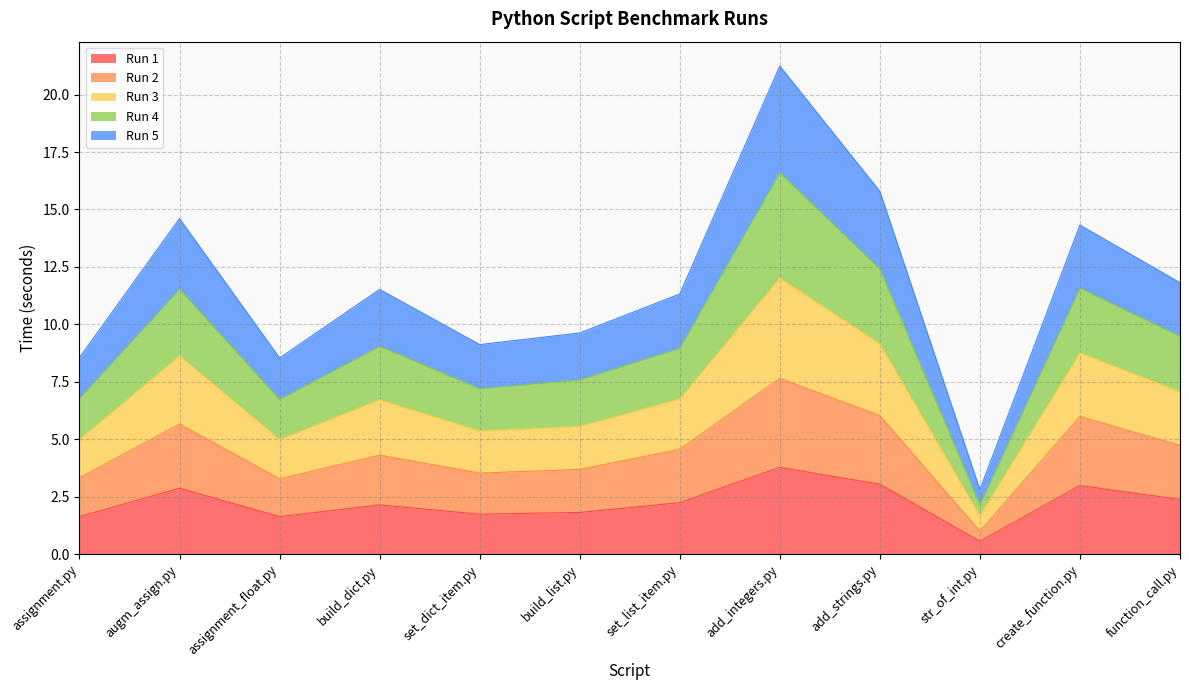

At which category is the sum across all series the highest?

add_integers.py